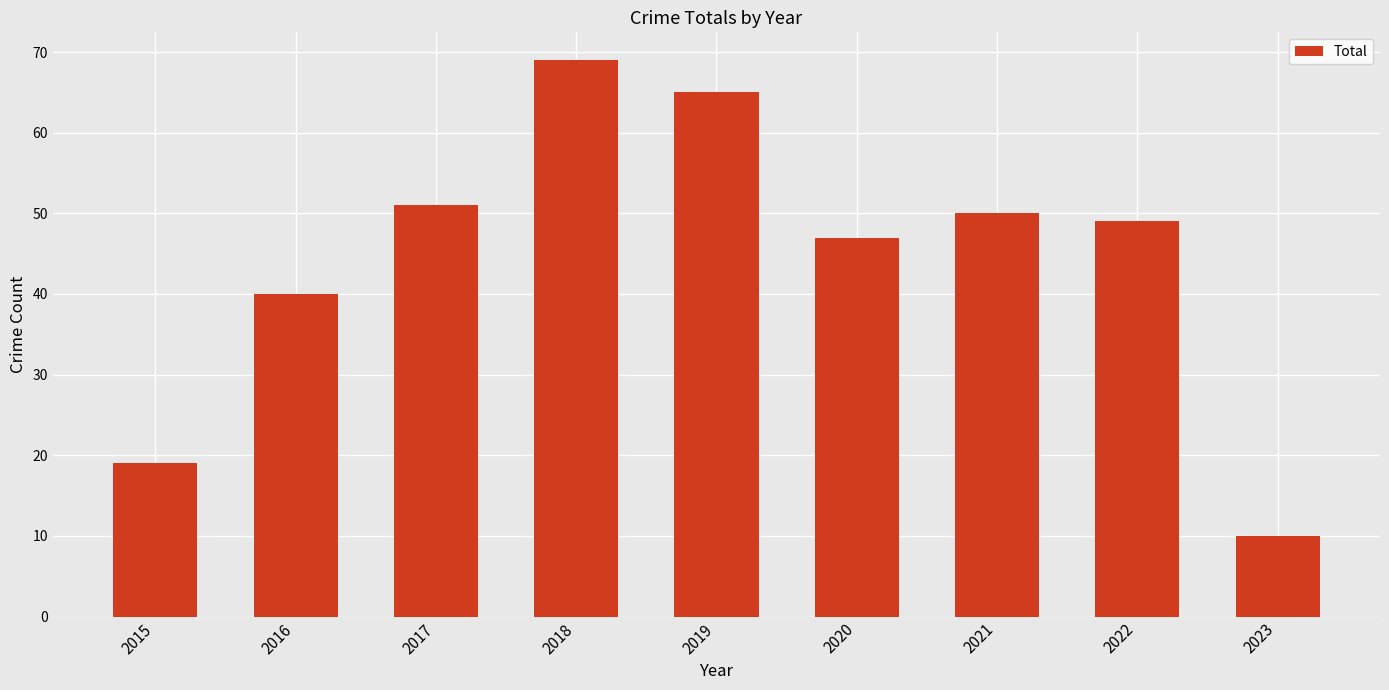

Are the bars grouped side by side (vs. stacked)?

No